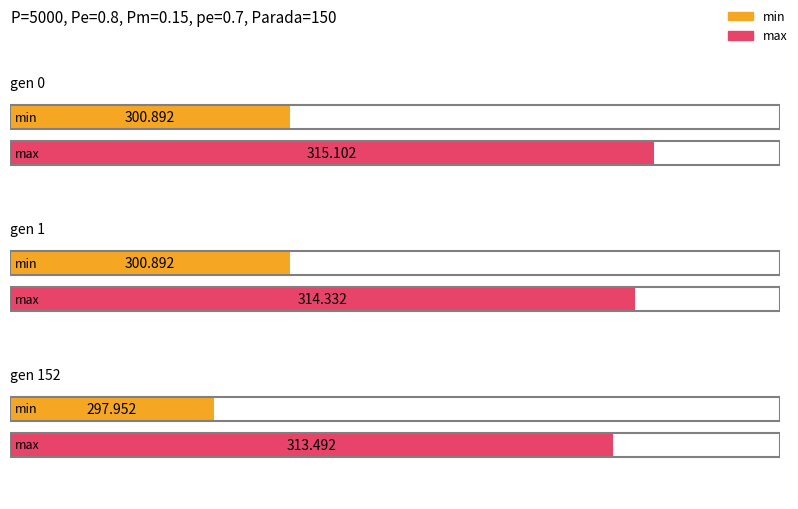

How many values in the min series are below 300?

1